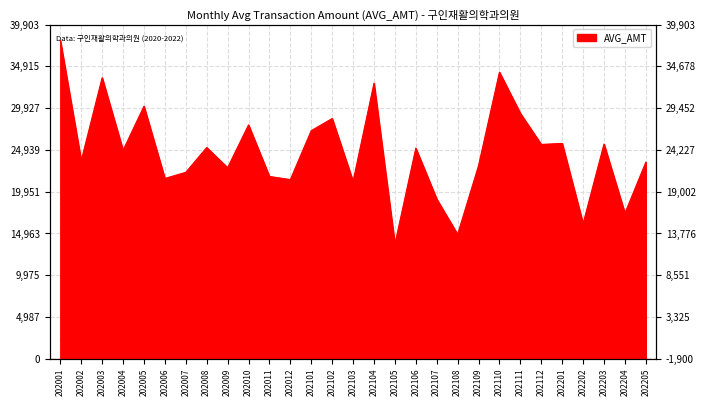

Which label corresponds to the smallest value in the chart?

202105